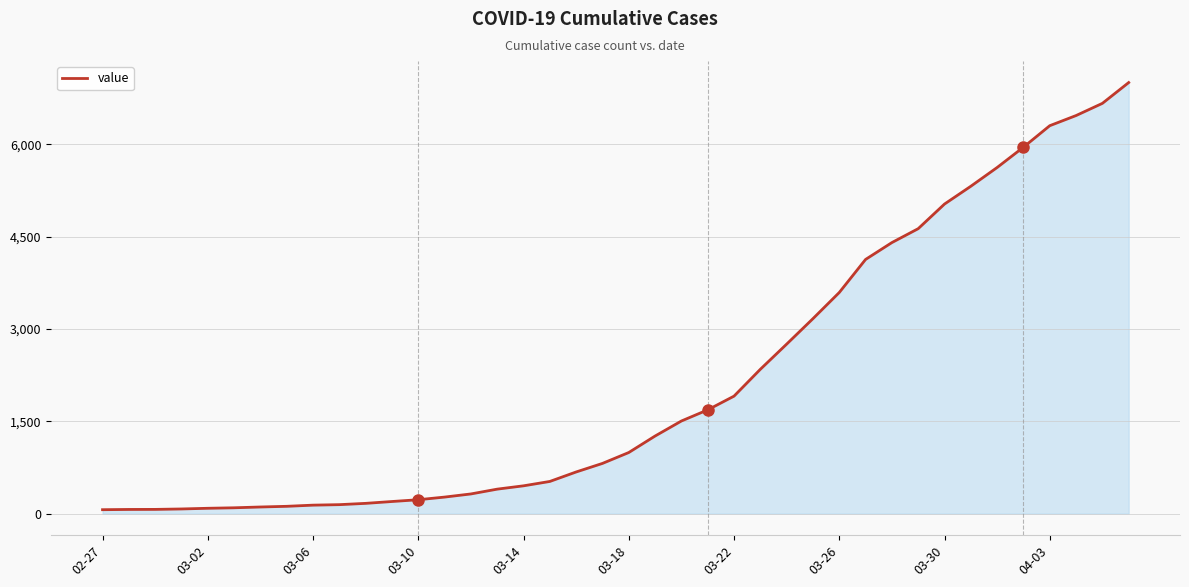

What is the difference between the maximum and minimum values?

6940